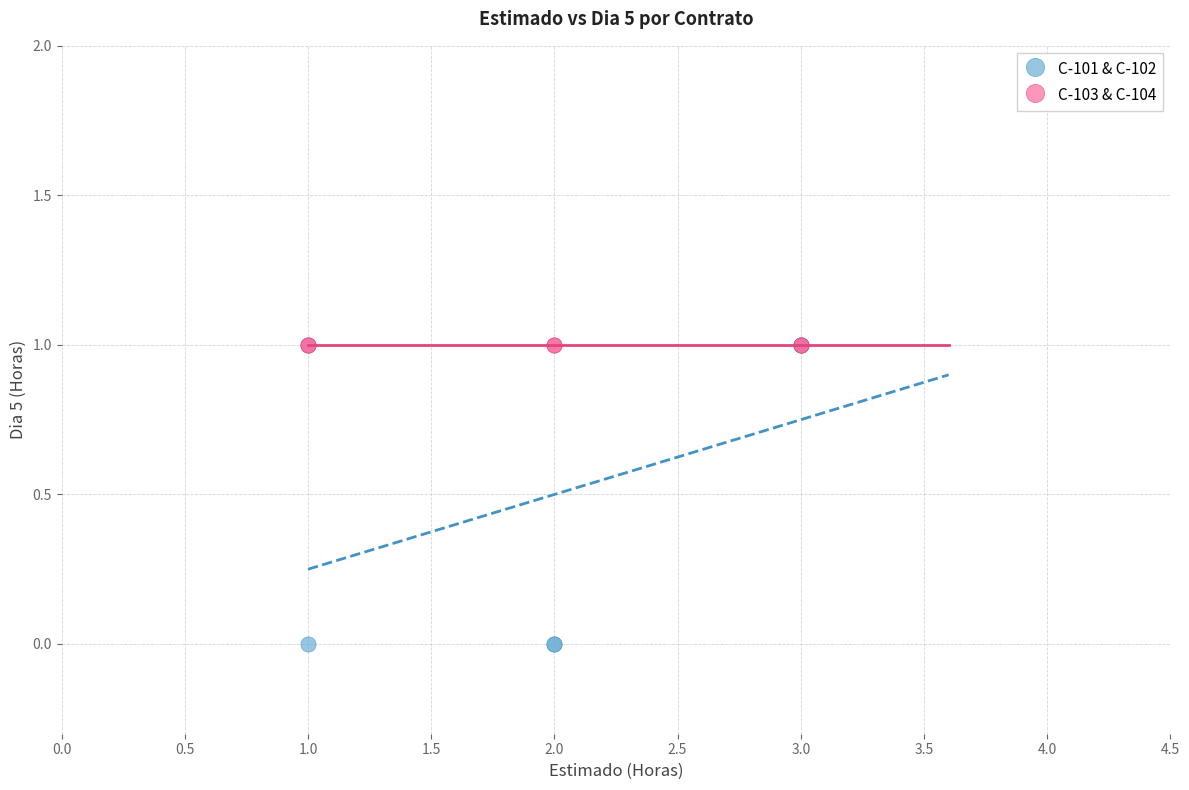

What are all the series names shown in the legend?

C-101 & C-102, C-103 & C-104